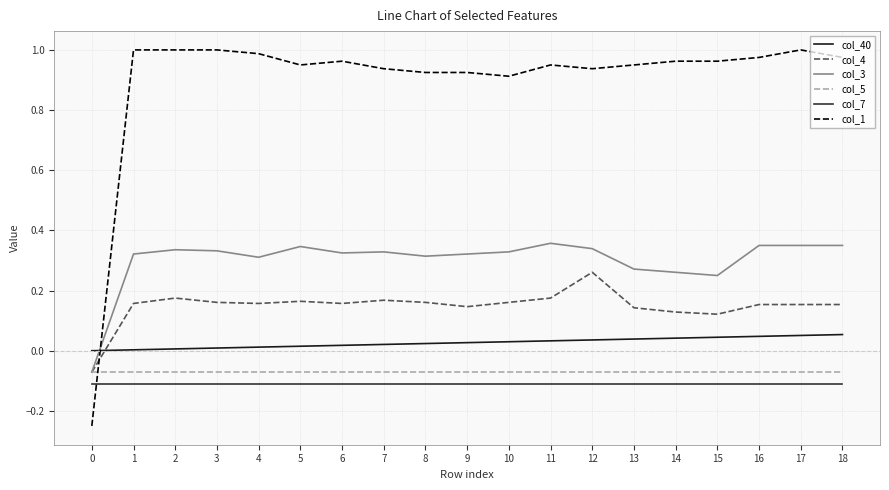

True or false: col_4 and col_7 intersect in this chart.

False